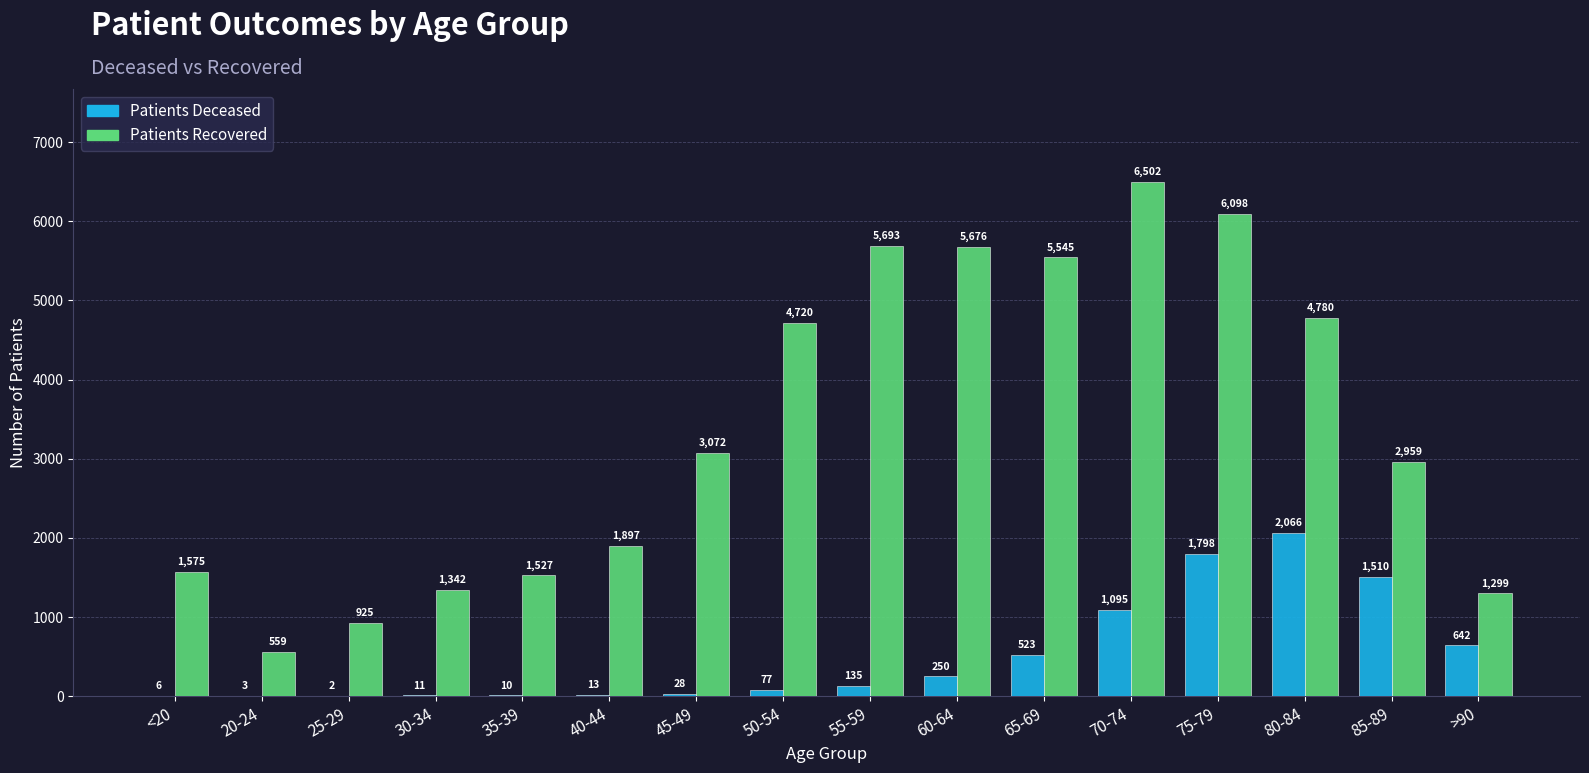

What is the total value across all series at <20?

1581